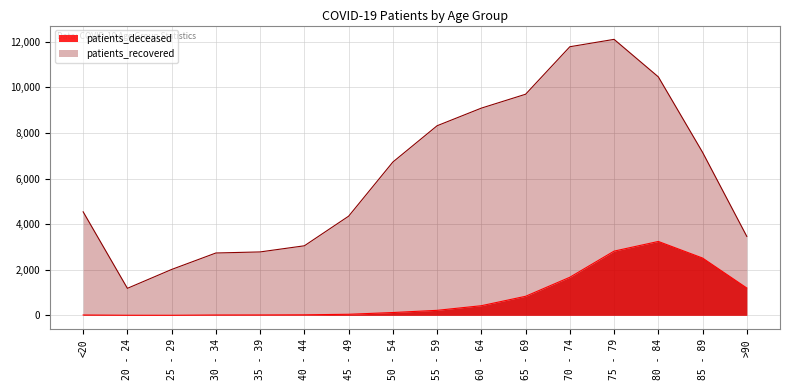

What is the average value of the patients_deceased series?

823